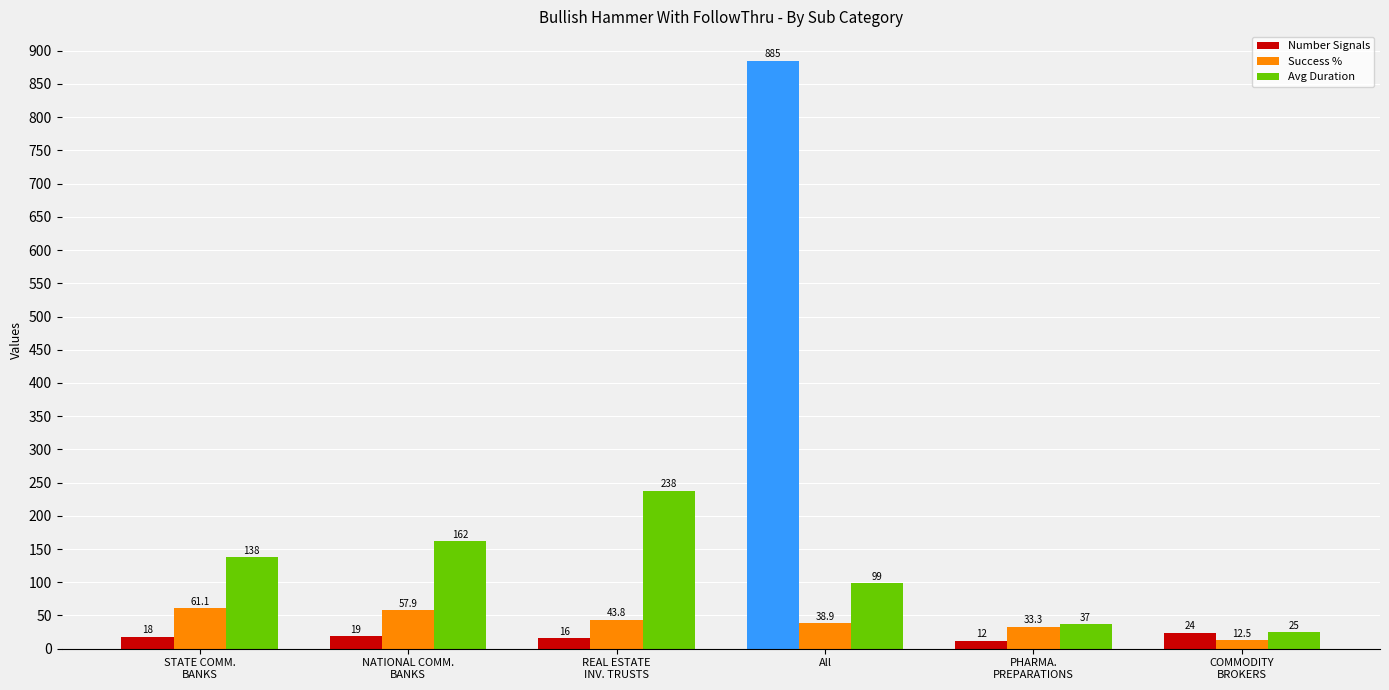

What position from the left is NATIONAL COMM.
BANKS?

2